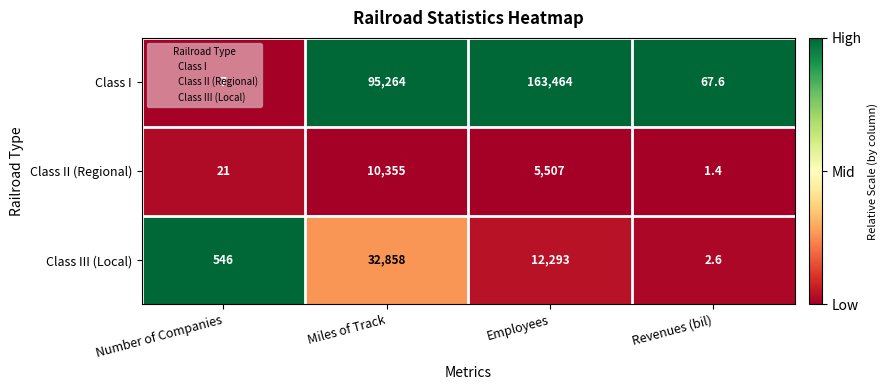

Which series has the widest spread of values?

Class I